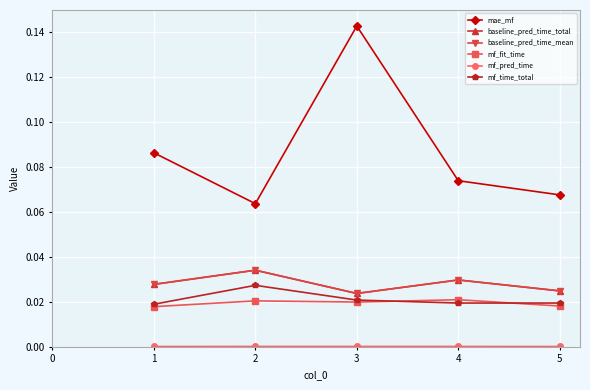

Is this an area chart (filled region under the line)?

No